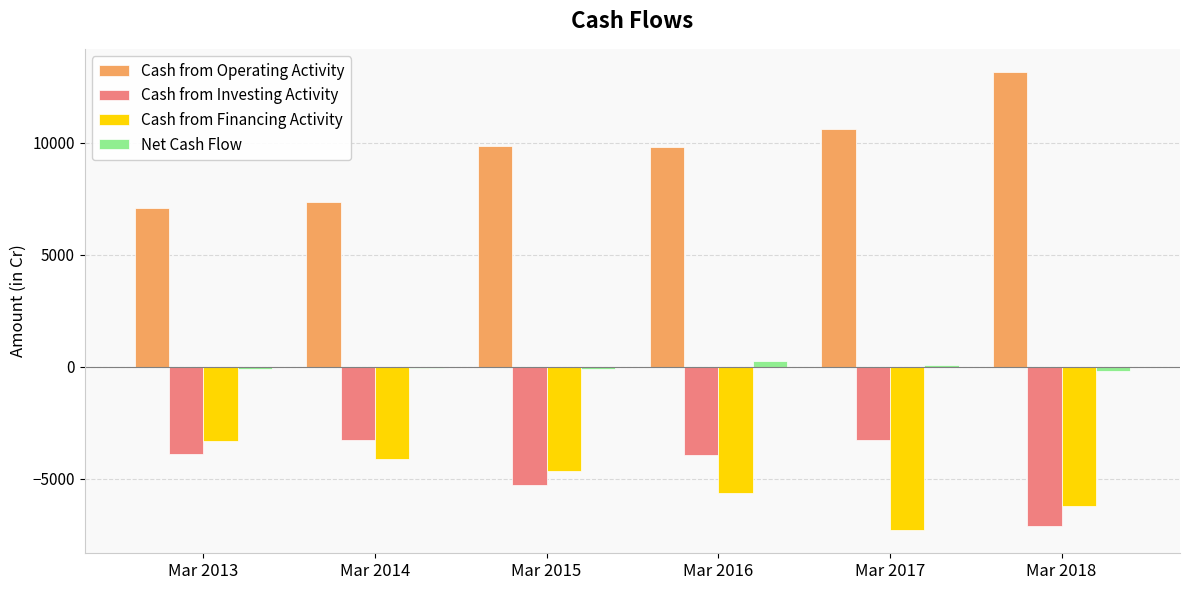

Count the Cash from Financing Activity values in the range -6221 to -4122.

4